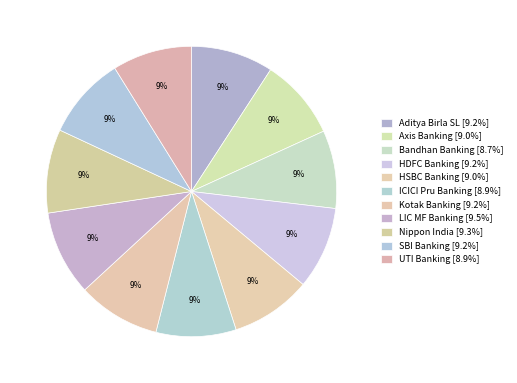

Which category has the biggest portion of the pie?

LIC MF Banking